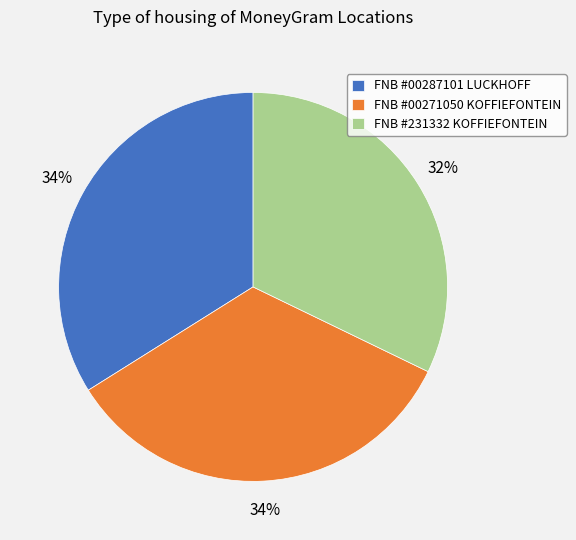

How many segments does this pie chart have?

3